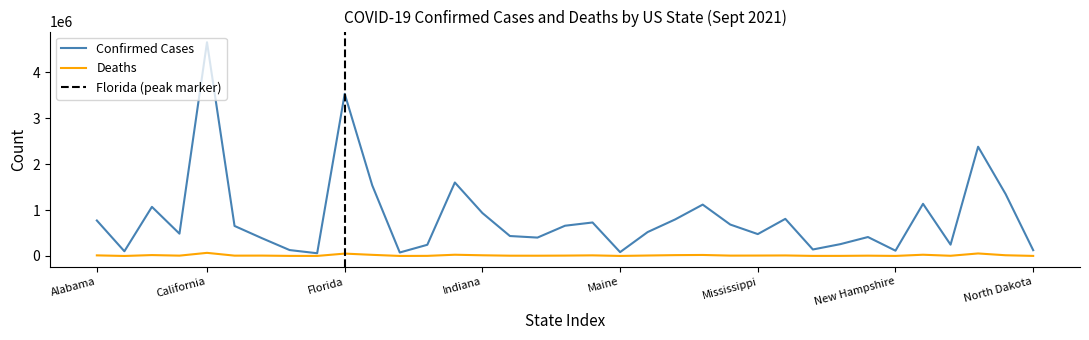

Which series has the widest spread of values?

Confirmed